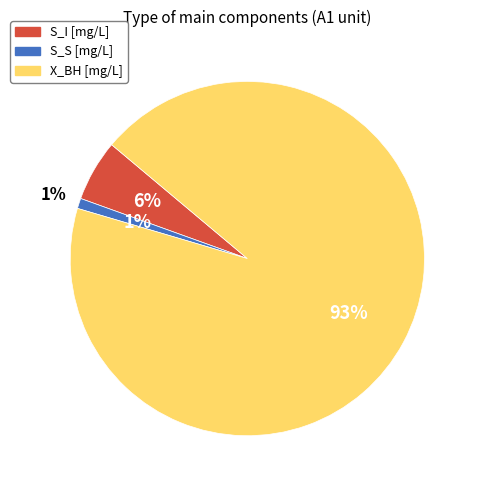

Is it true that S_I [mg/L] is 8% of the pie?

False